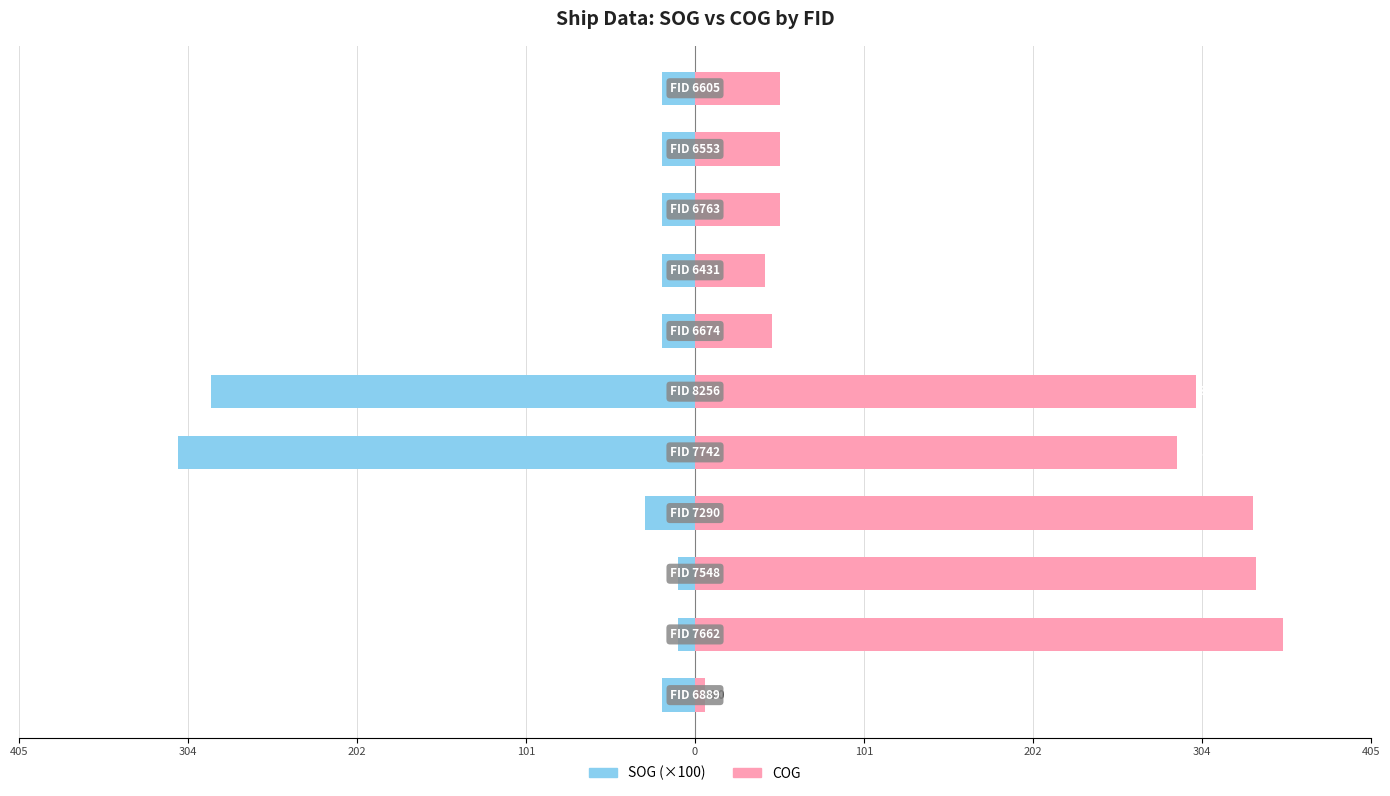

Which series has the largest total across all categories?

COG